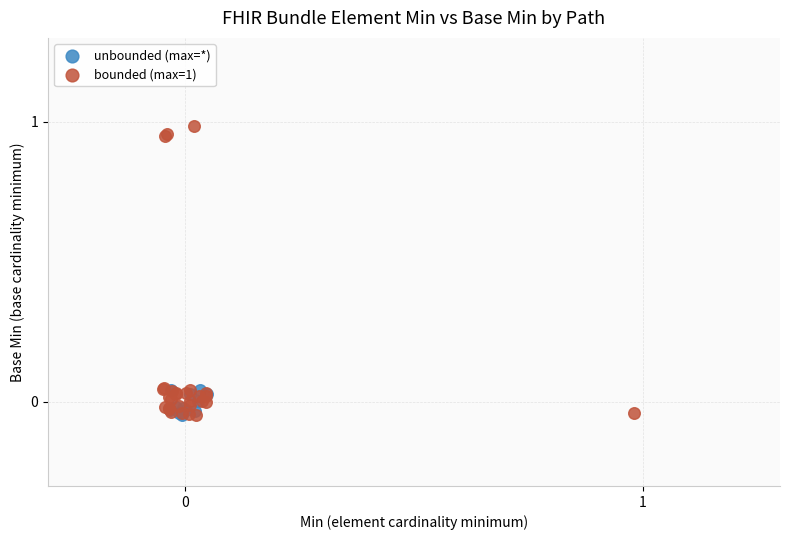

Which series contains the highest Y value?

bounded (max=1)